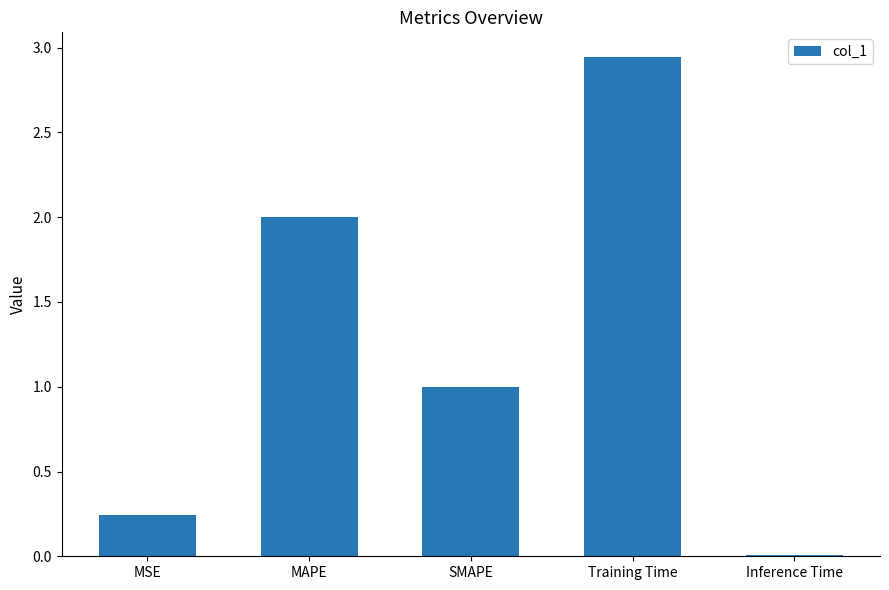

The chart shows a value of 0.1 at MSE. True or false?

False